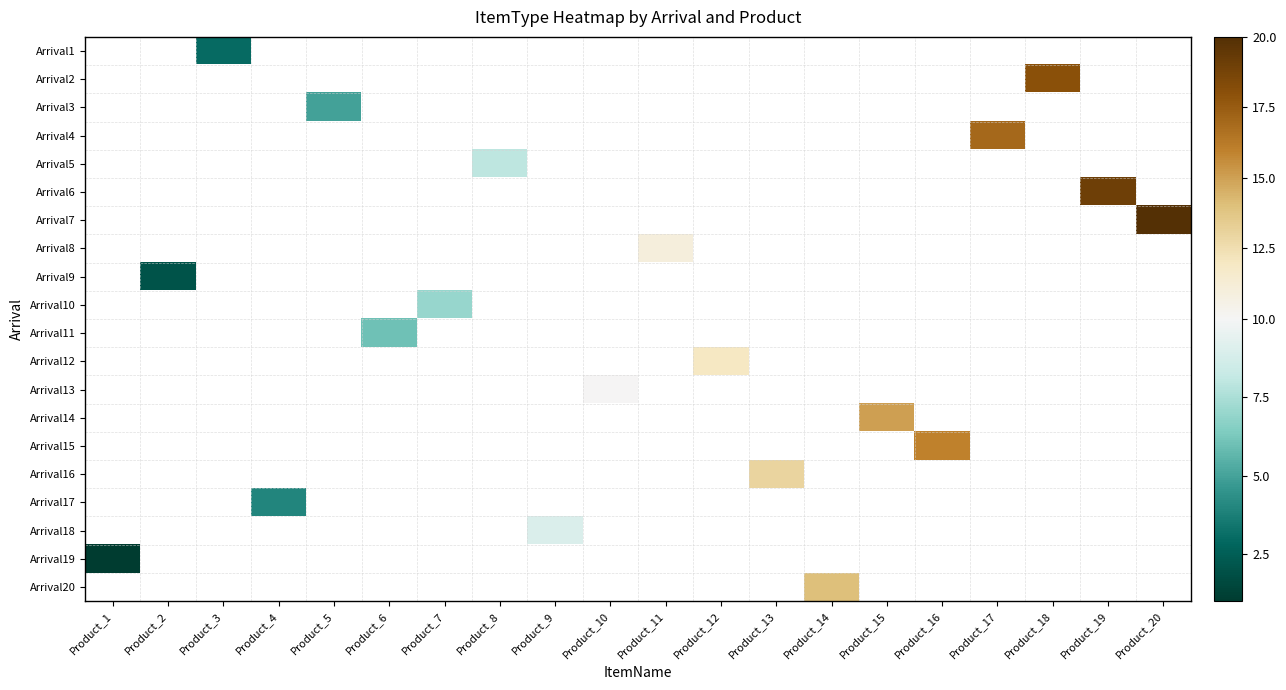

Which label corresponds to the largest value in the chart?

Product_20